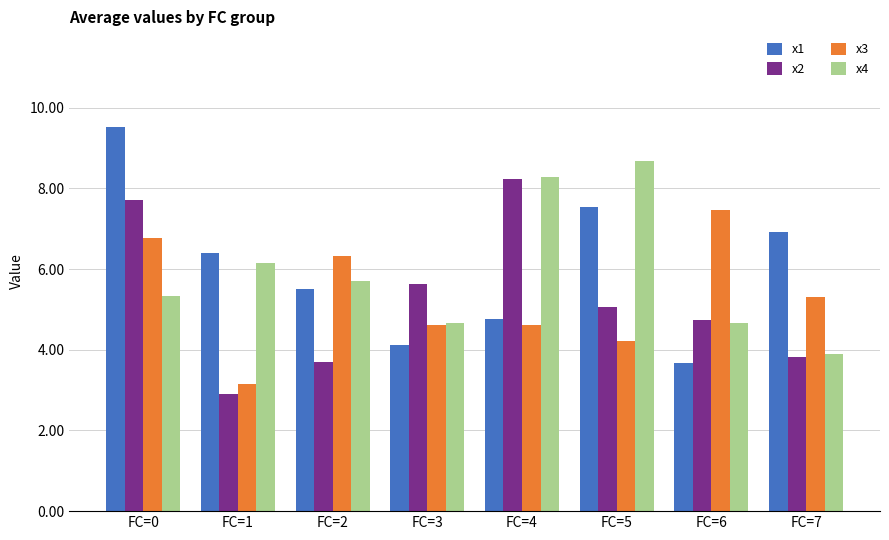

At which category is the sum across all series the highest?

FC=0